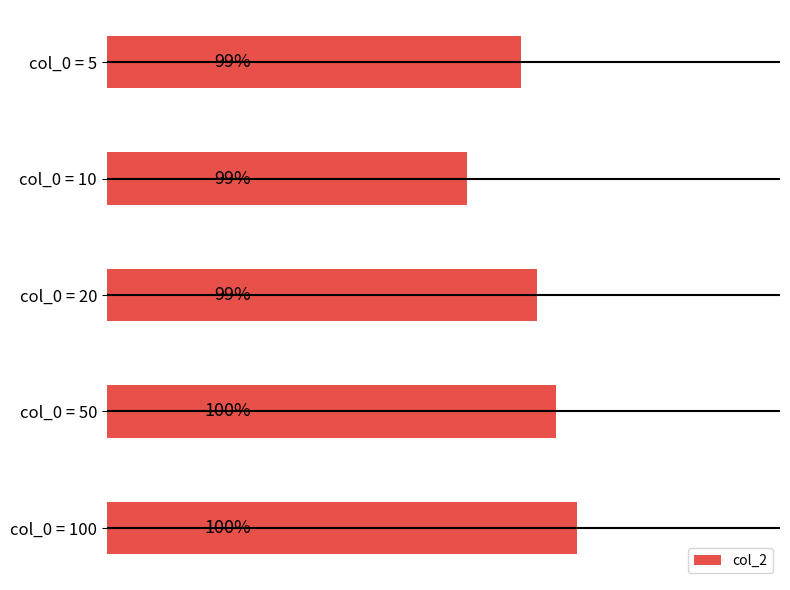

Does the chart contain stacked bars?

No